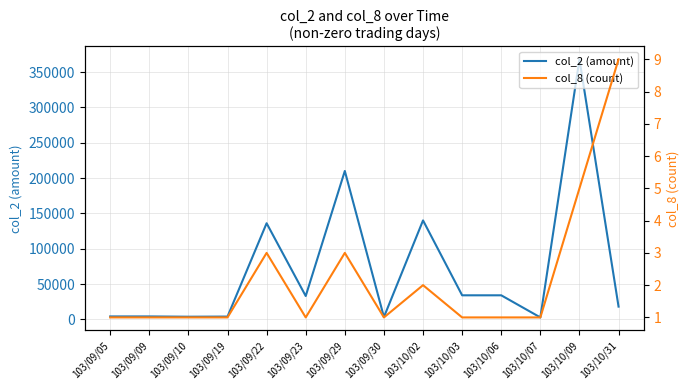

At which label does col_2 (amount) reach its peak?

103/10/09